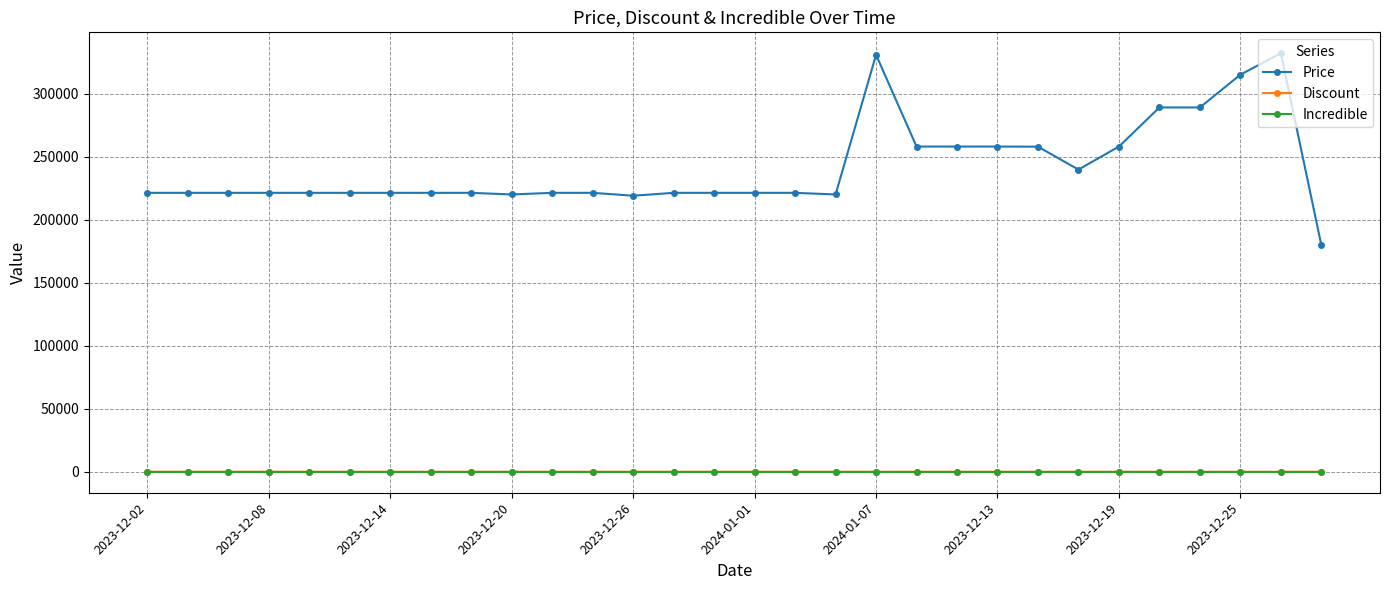

What is the highest value of the Discount series?

51